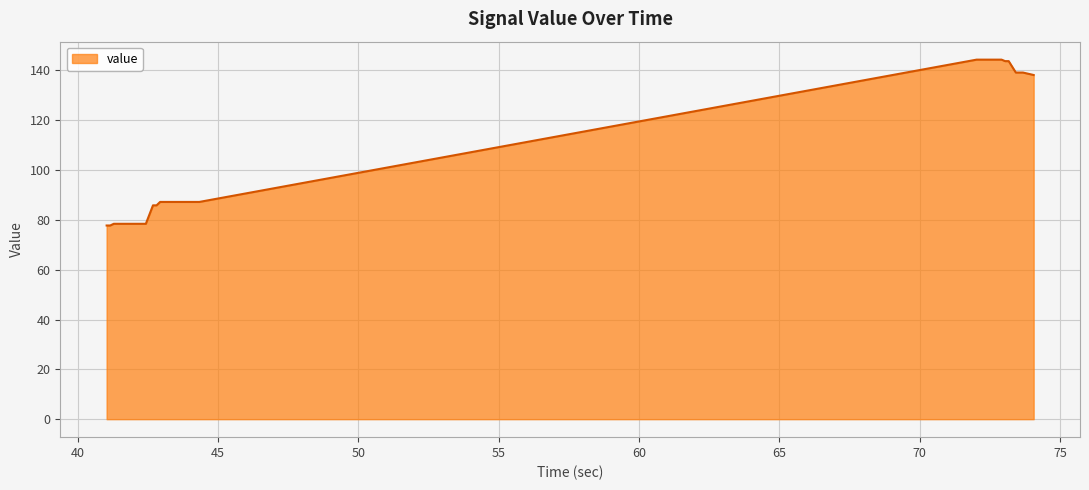

What is the difference between the maximum and minimum values?

66.6